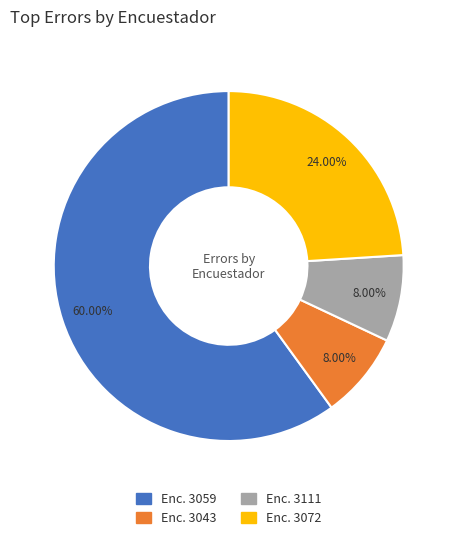

Is there a majority slice in this chart?

Yes